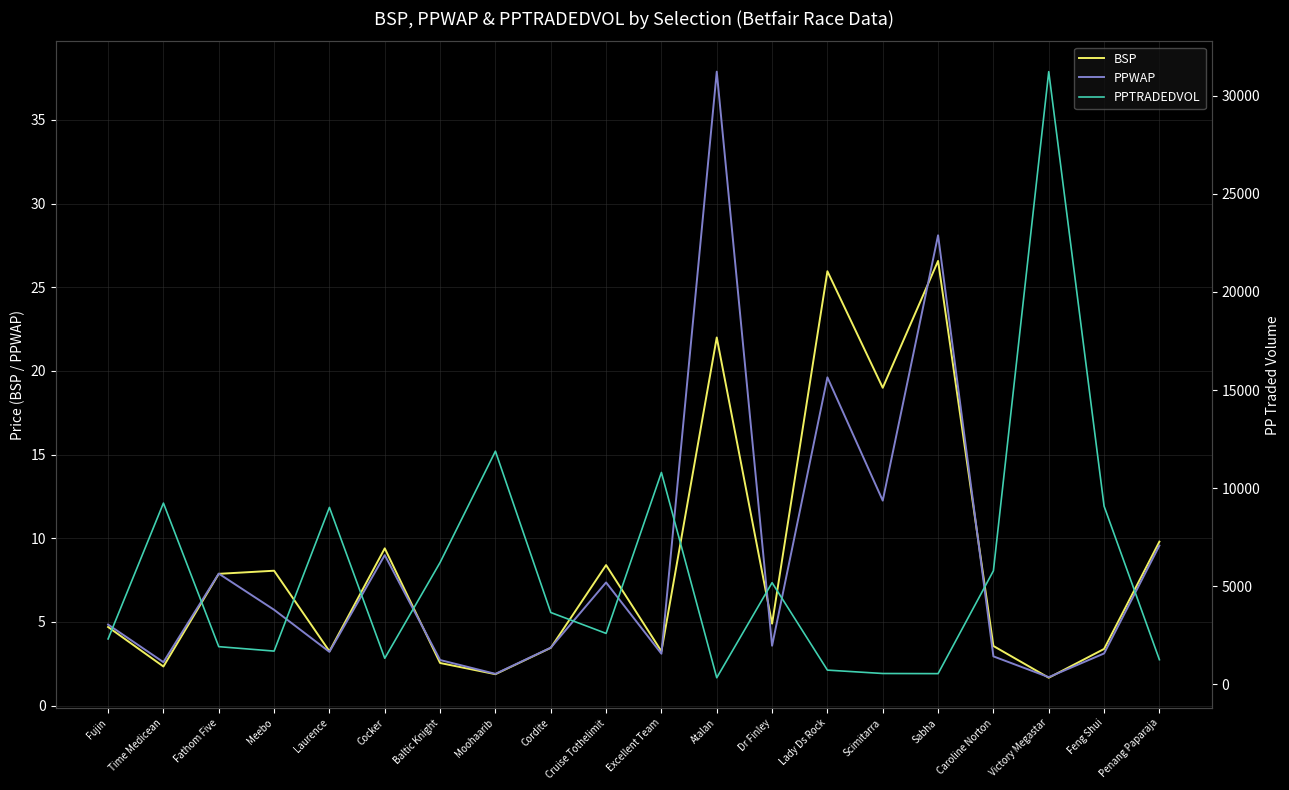

In BSP, how many points are higher than both neighbors (excluding endpoints)?

6